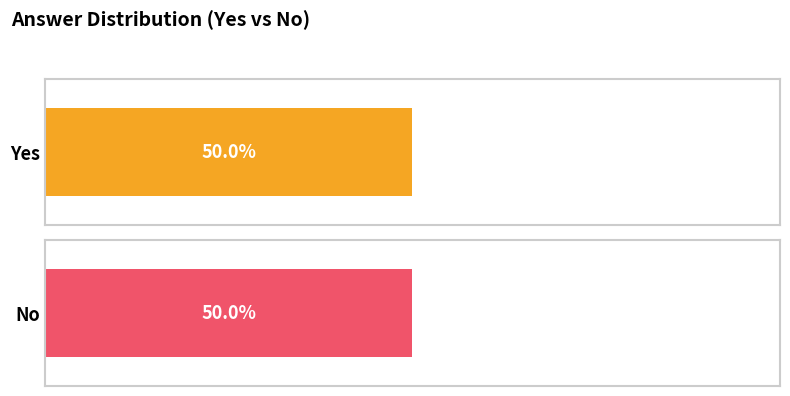

What position from the right is Yes count?

2